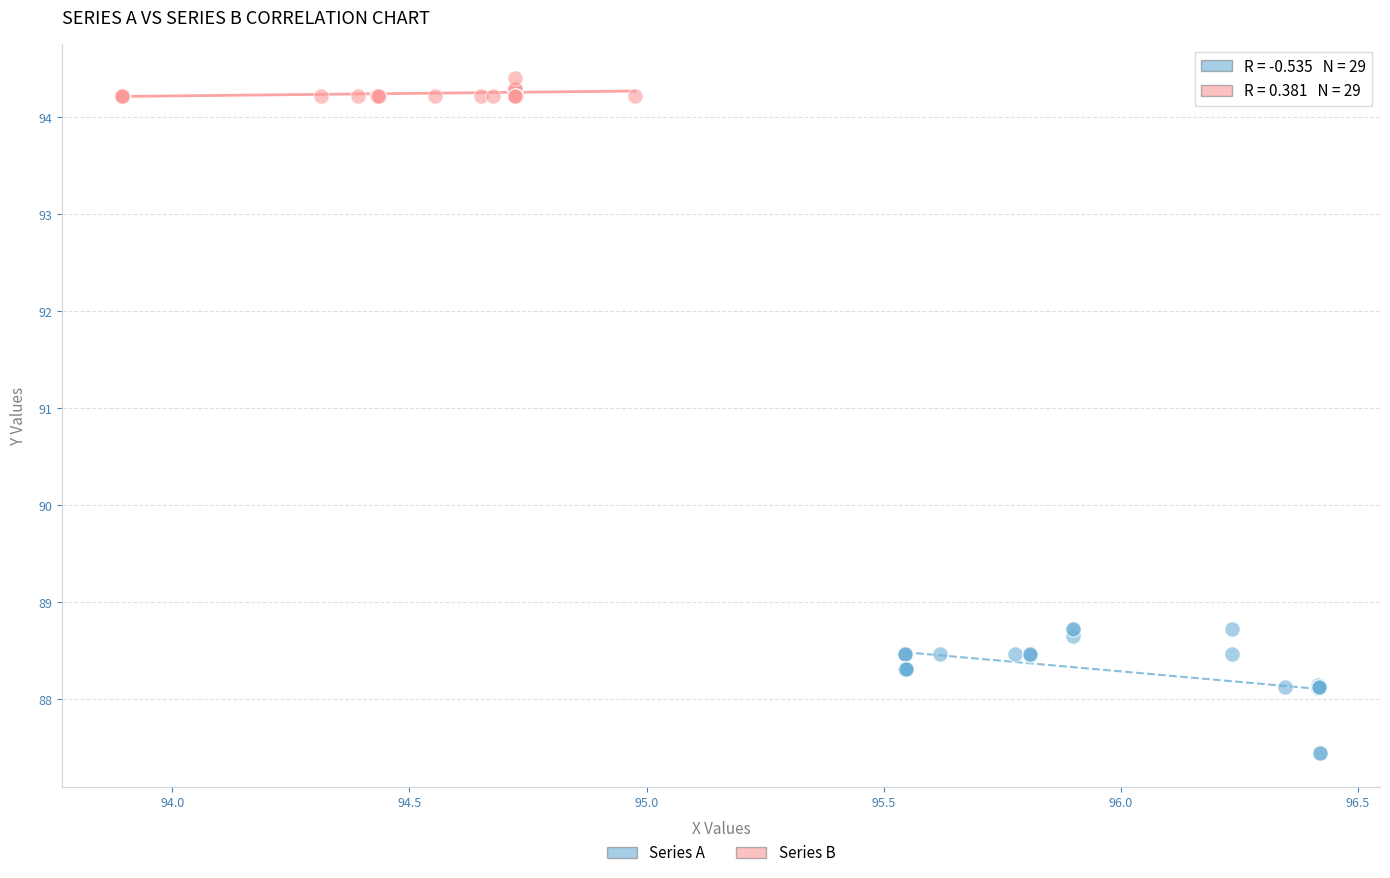

Which series has the widest spread of Y values?

Series A